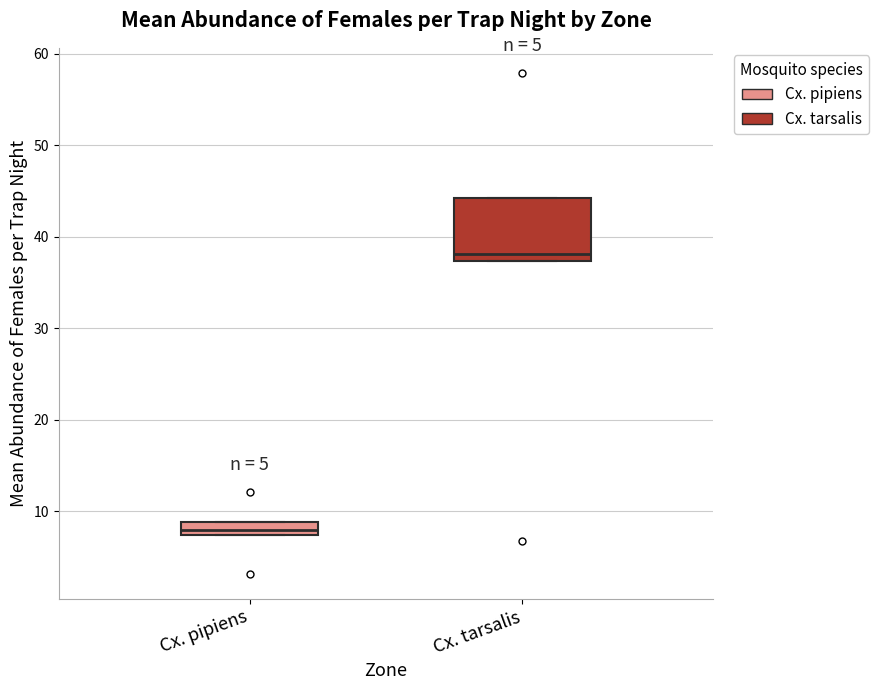

Which box is the tallest, from its lower edge to its upper edge?

Cx. tarsalis